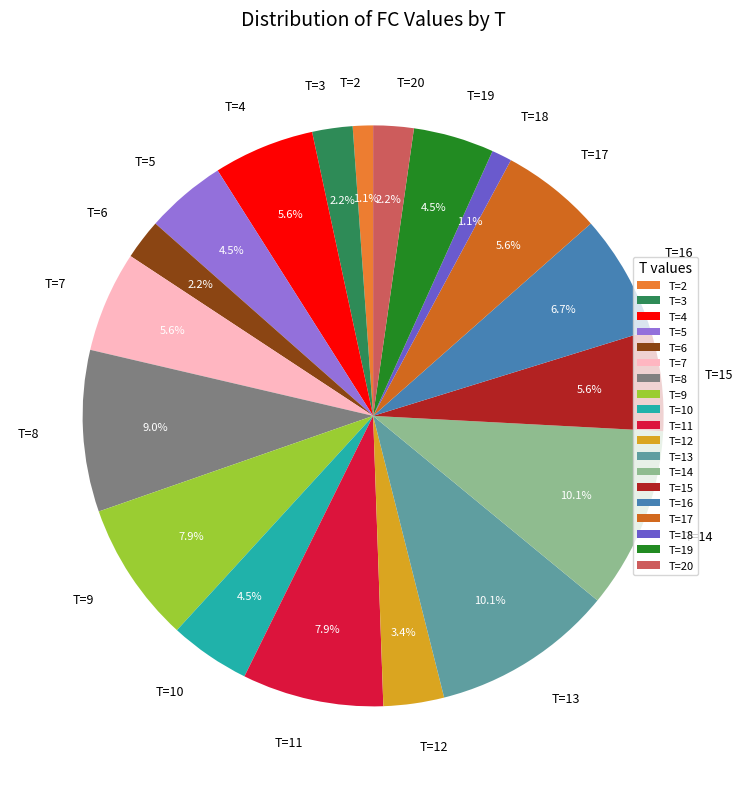

What is the ratio of the value at T=10 to the value at T=19?

1.0